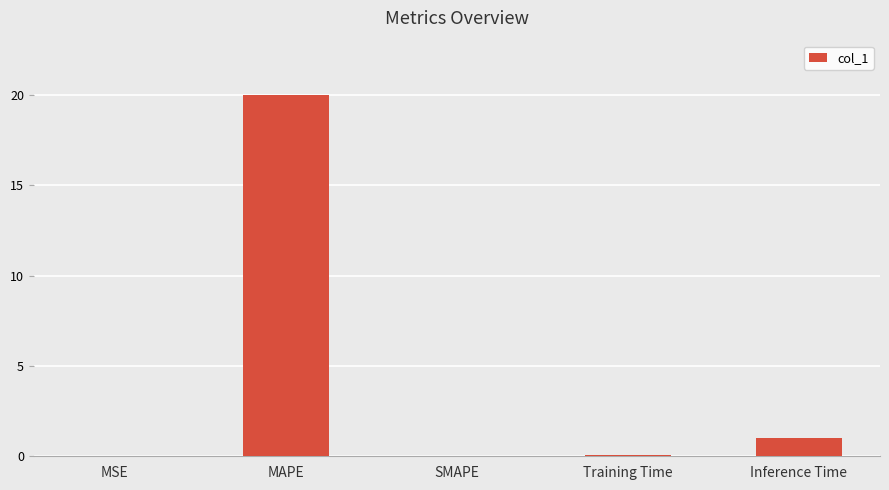

The chart shows a value of 1.8 at Inference Time. True or false?

False